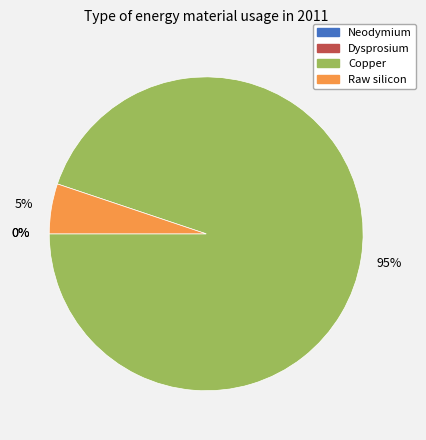

The Copper slice represents 95% of the pie. True or false?

True